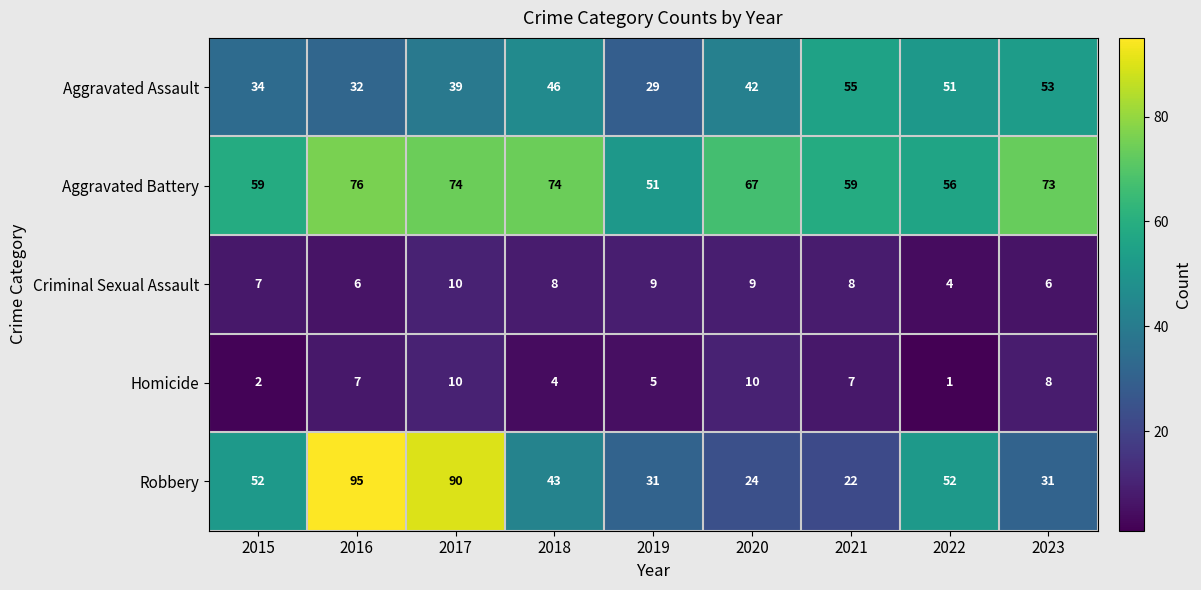

Is it true that Aggravated Assault equals 13 at 2015?

False